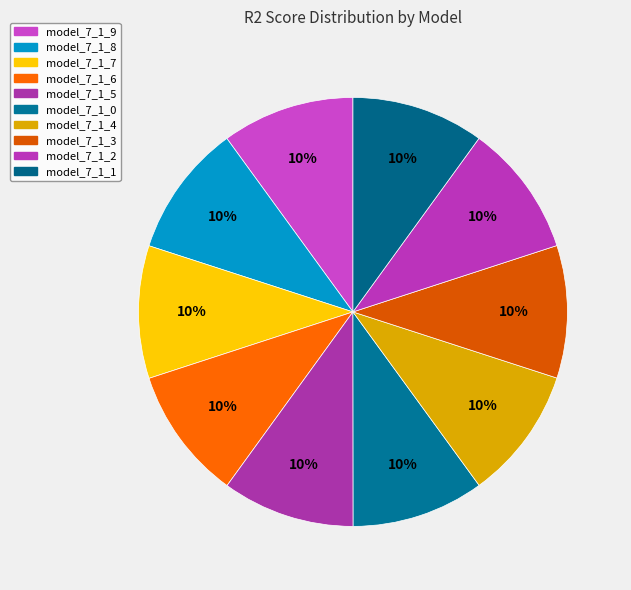

How many segments does this pie chart have?

10